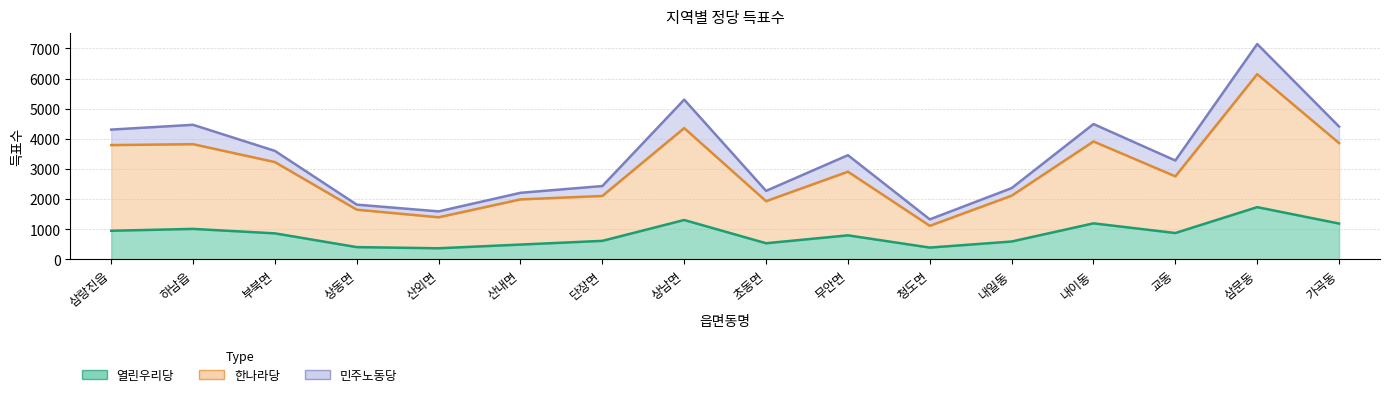

True or false: 열린우리당 and 한나라당 intersect in this chart.

False